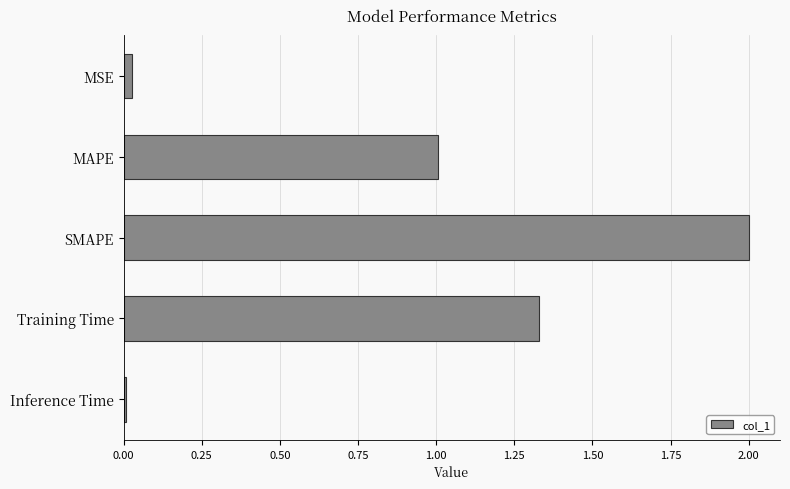

What is the sum of all values?

4.4